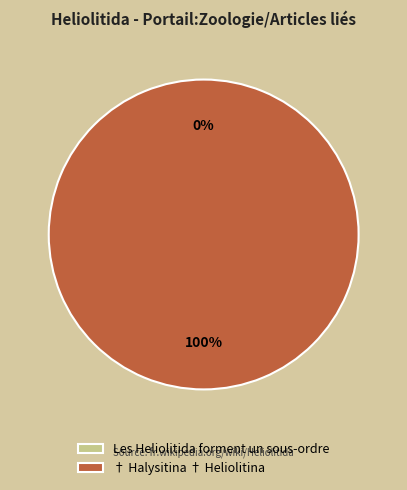

To the nearest percent, what is the difference between the largest and smallest slice percentages?

100%